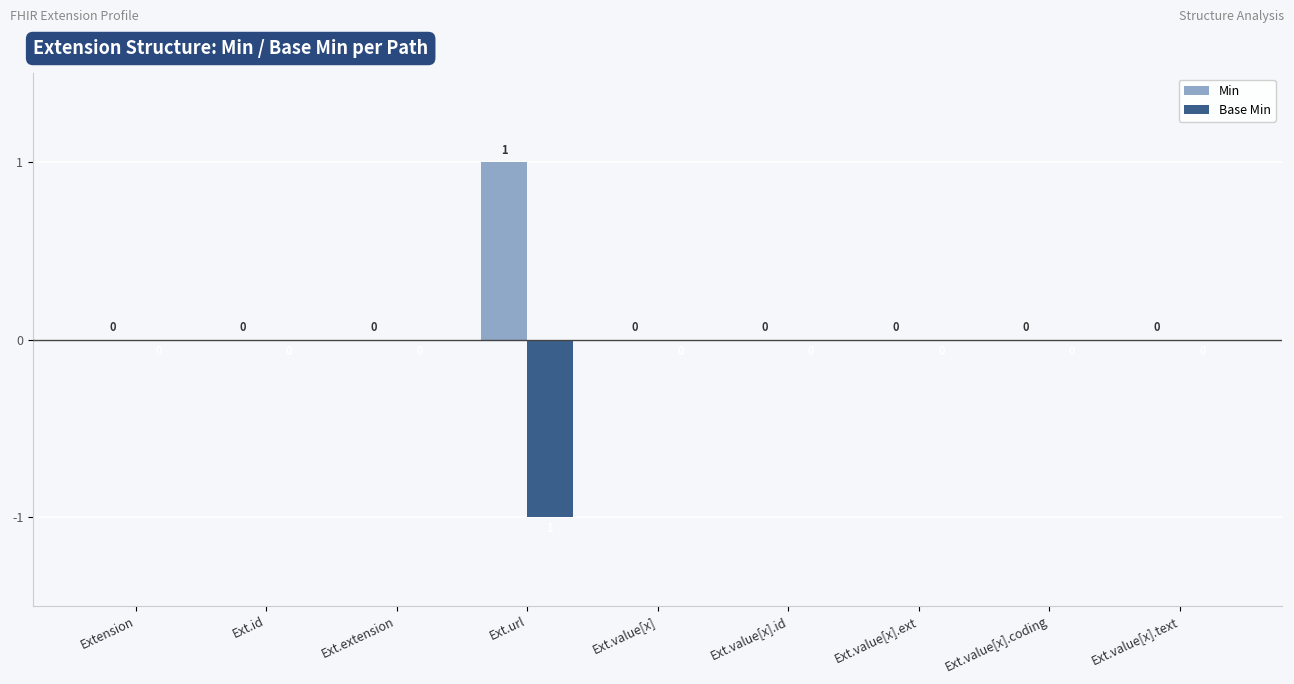

The value of Min at Ext.value[x].id is -1. True or false?

False